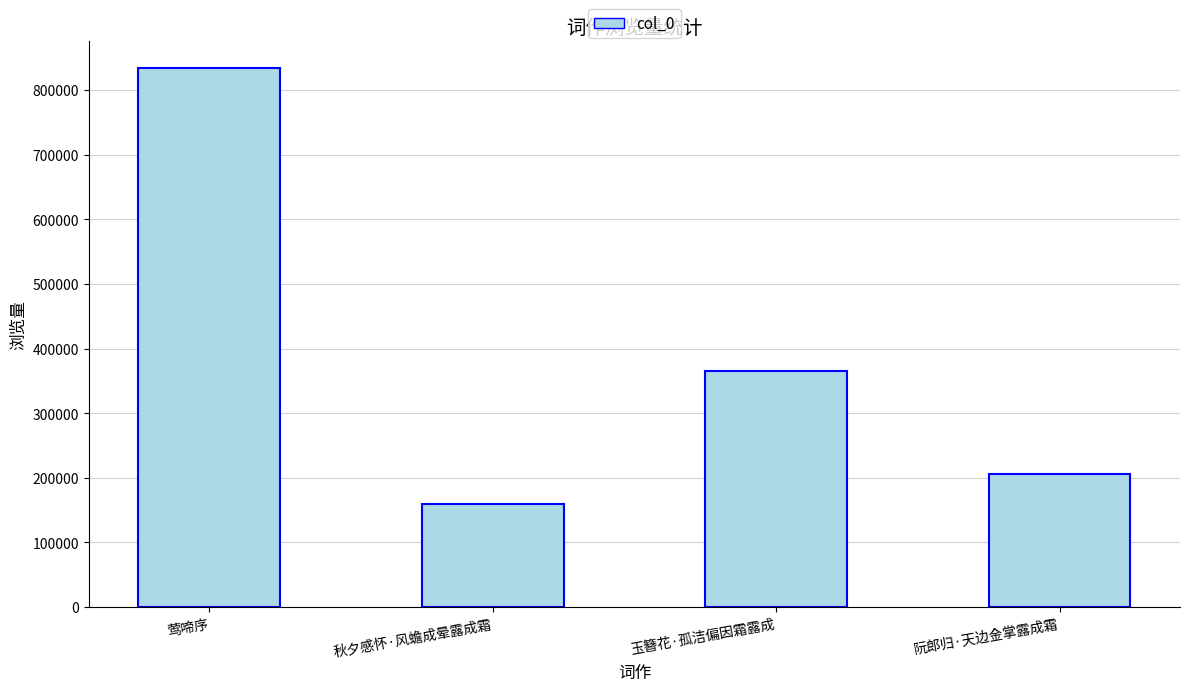

At which category does the chart reach its peak across all series?

莺啼序